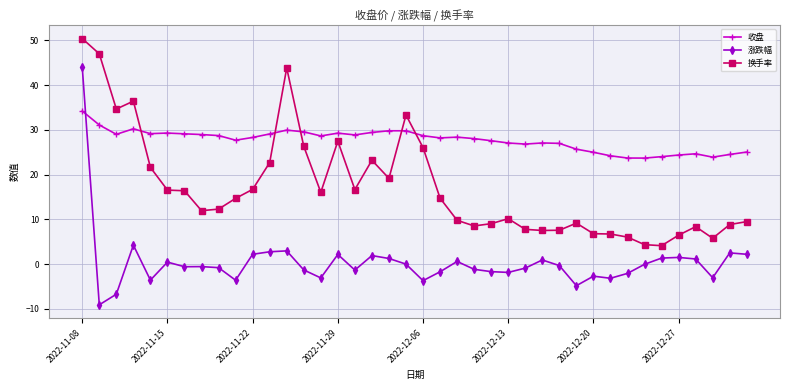

Does the chart have visible grid lines?

Yes